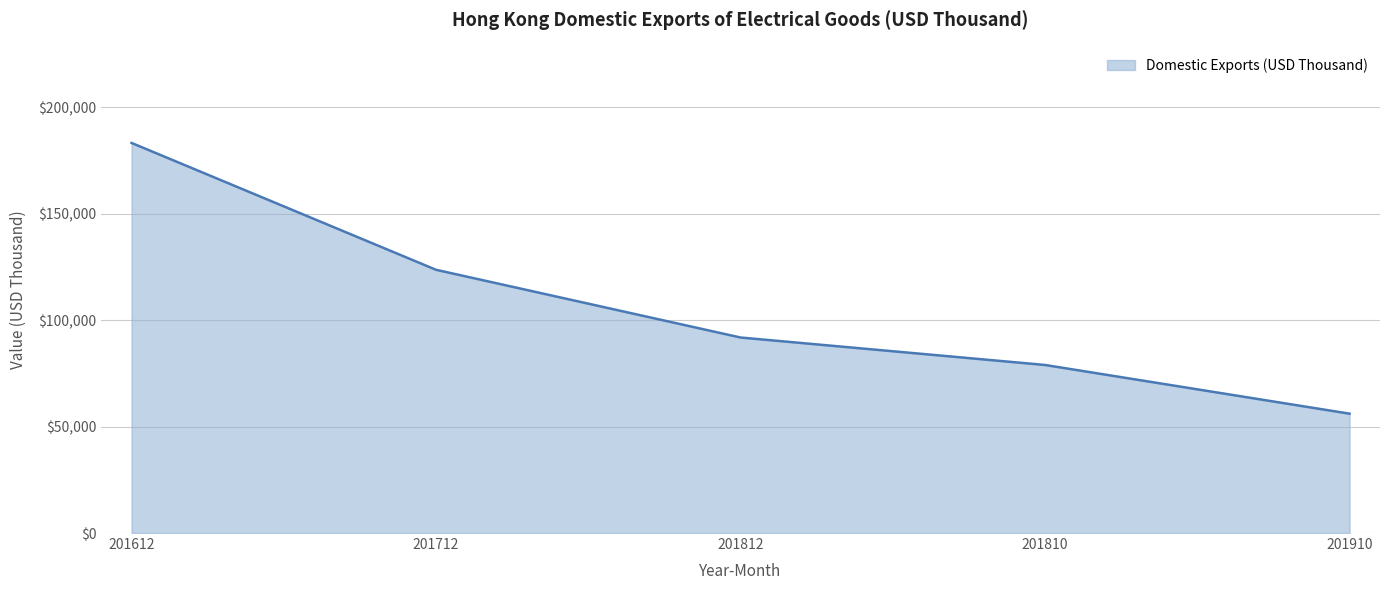

The chart shows a value of 183205.7 at 201612. True or false?

True